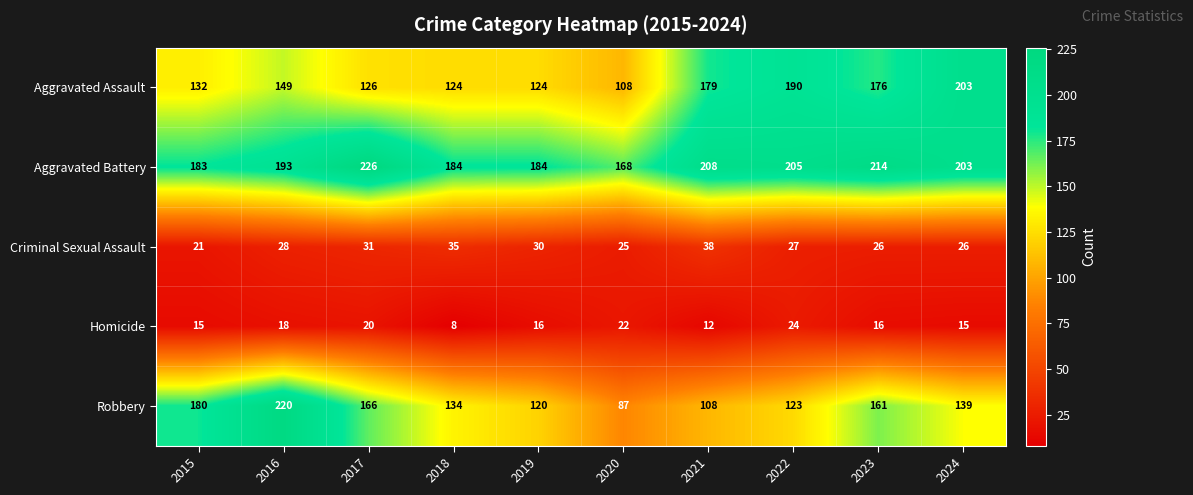

At which category is the sum across all series the highest?

2016